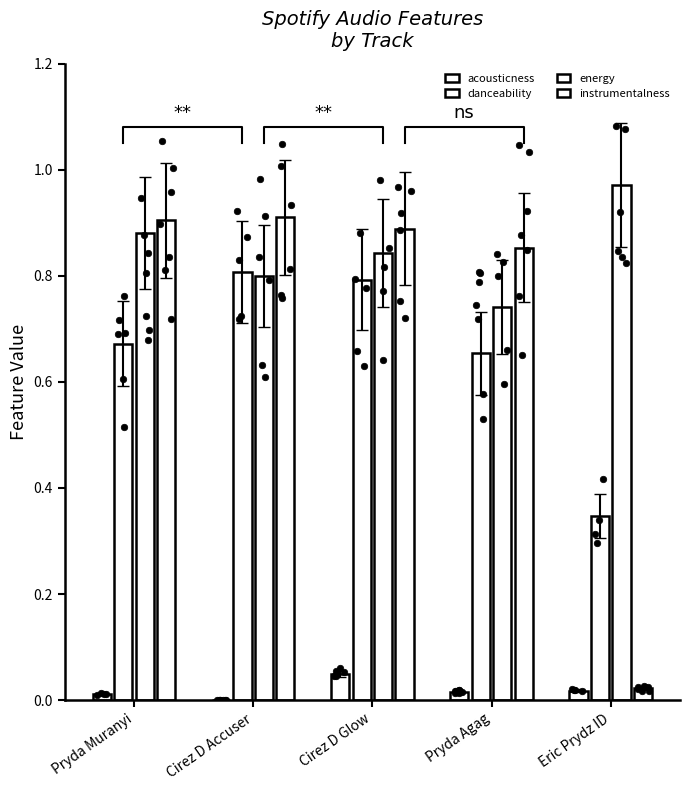

Which series contains the lowest Y value?

acousticness